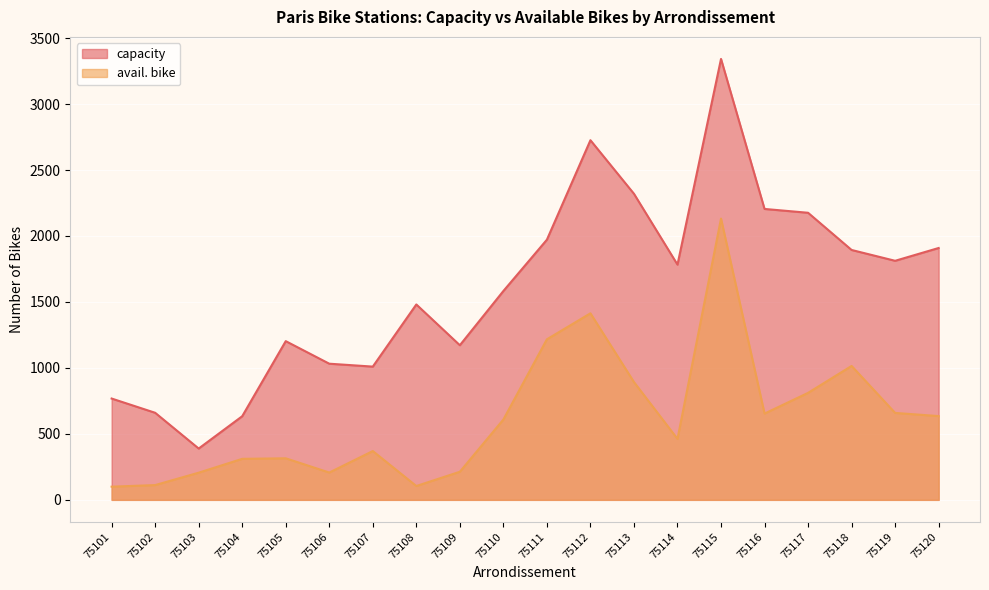

What is the value of the capacity point at the 15th from the left?

3342